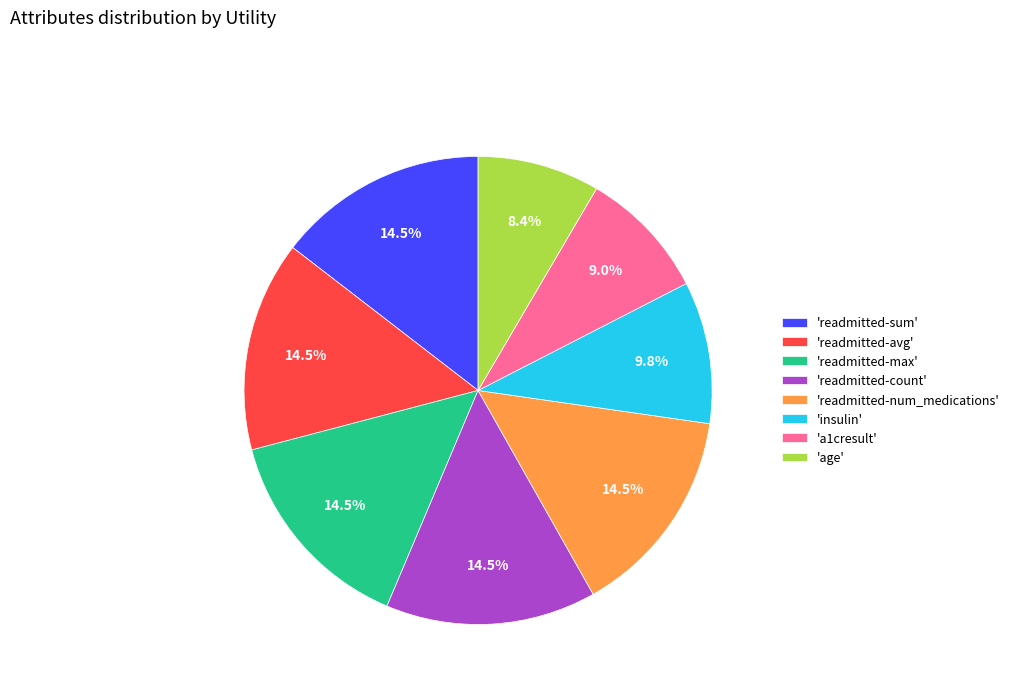

Count the number of slices in the pie.

8